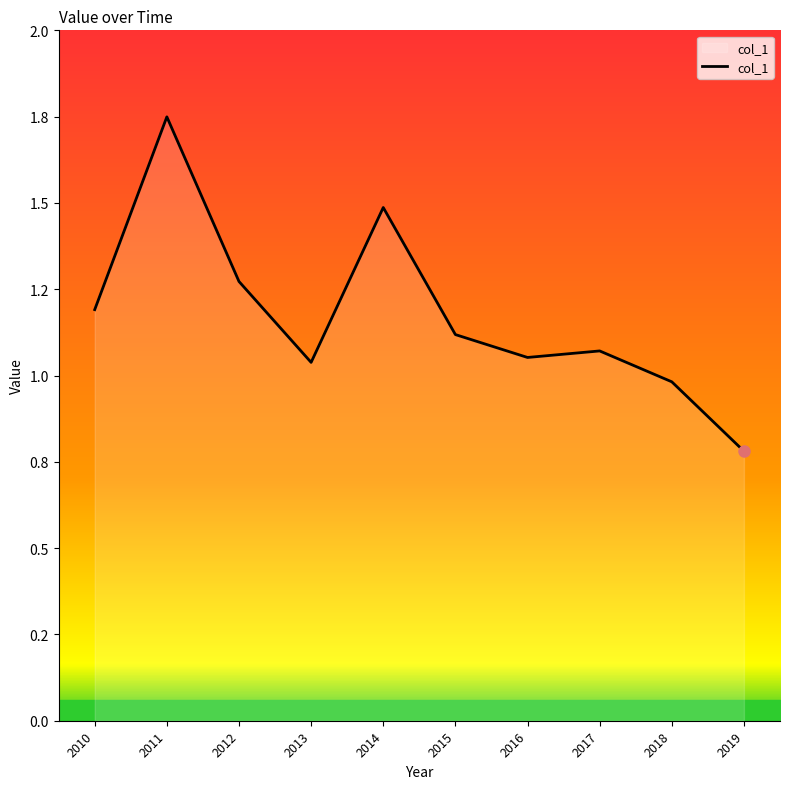

What is the average value?

1.2